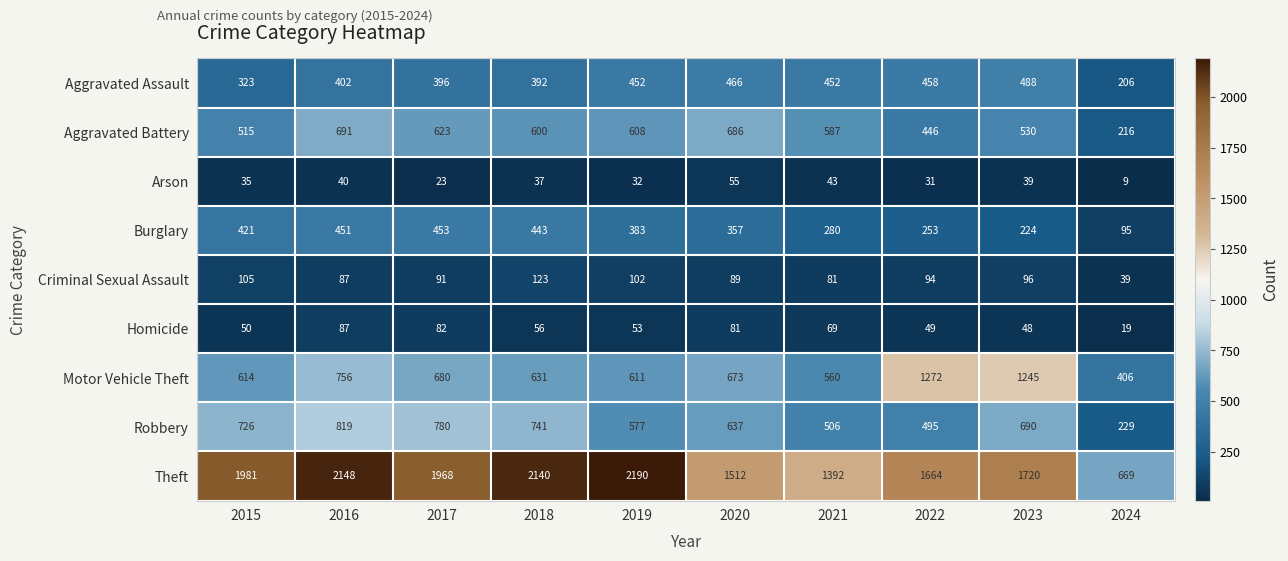

What is the difference between the Criminal Sexual Assault values at 2016 and 2015?

18